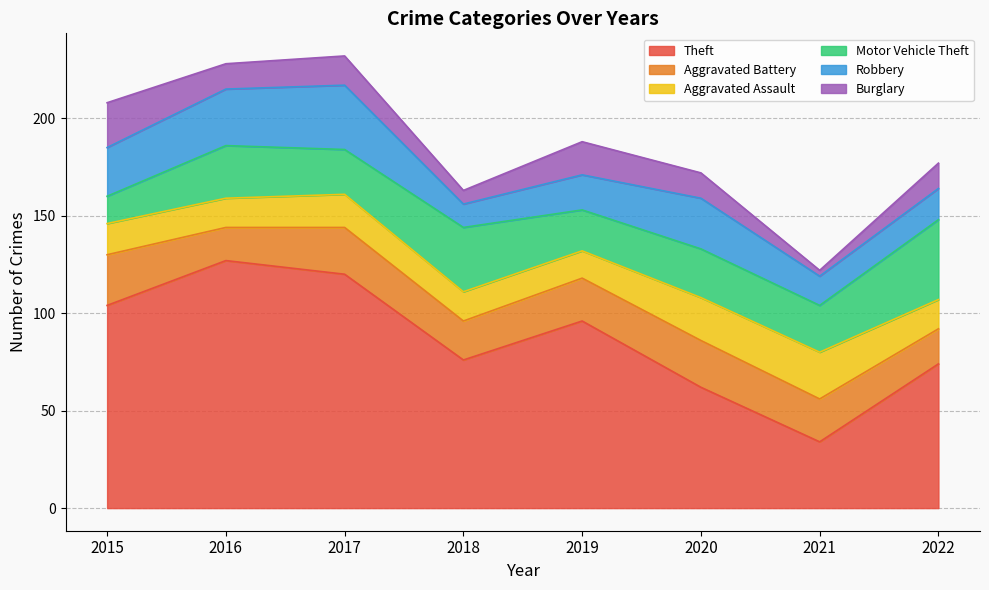

True or false: Burglary and Robbery cross at least once.

False